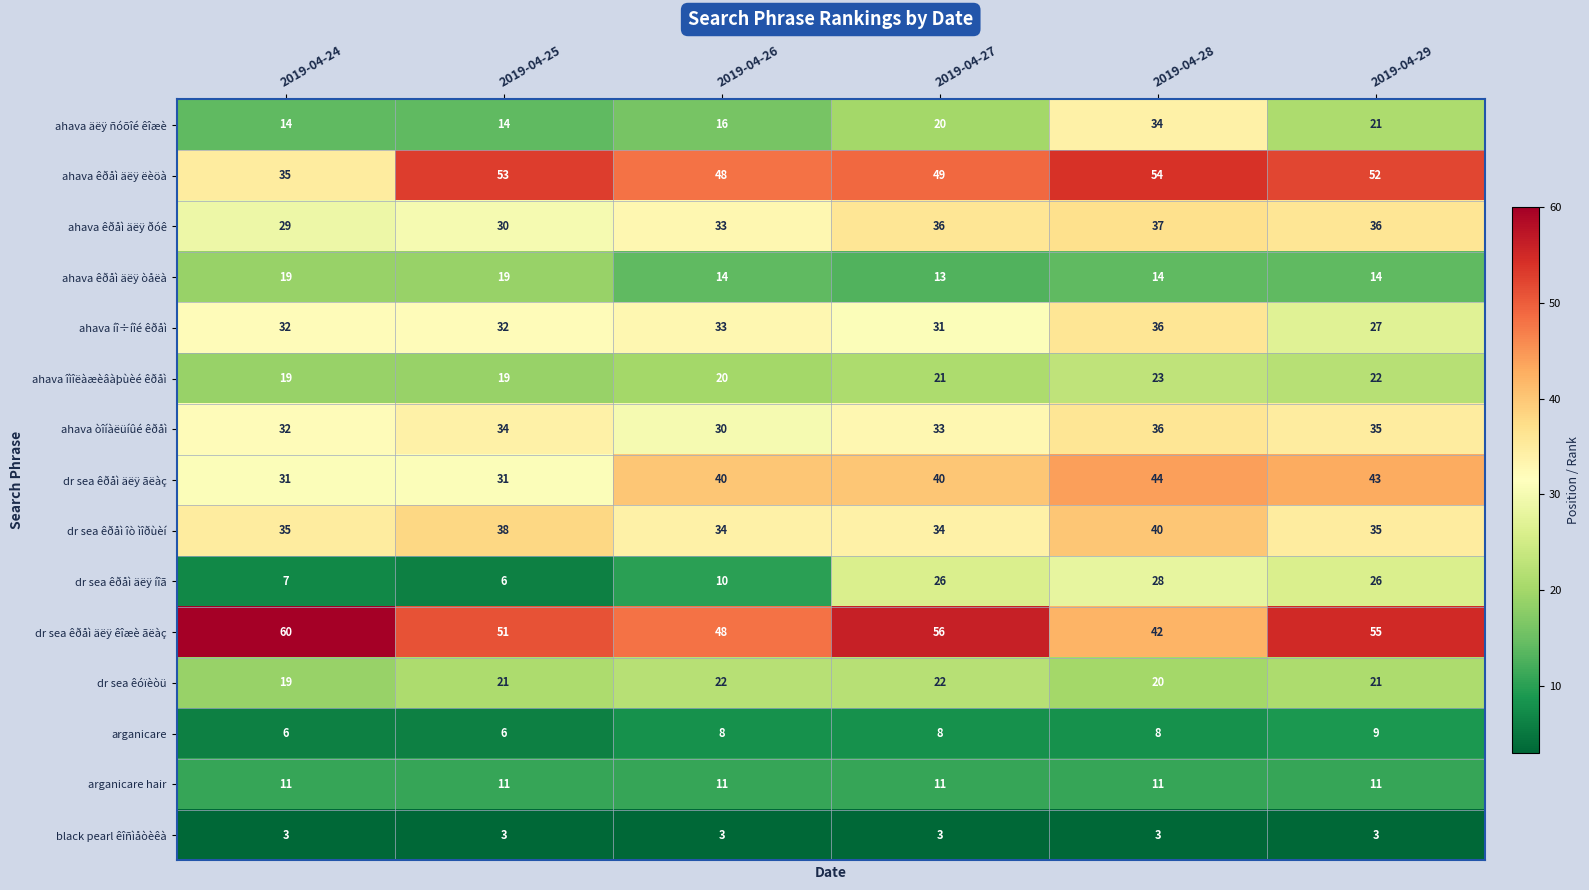

What is the lowest value of the black pearl êîñìåòèêà series?

3